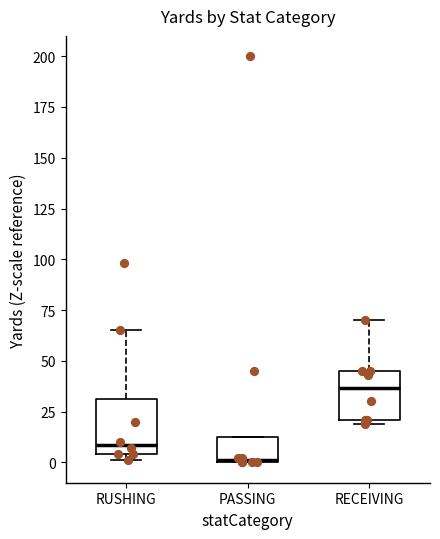

Reading left to right, transcribe this box plot: for each box, give where its median line is, the range the box spans, and where its two whiskers end, as read against the y-axis. The values are not printed on the chart, so give them approximately, as read against the axis.

RUSHING: median 10, box 5 to 30, whiskers 0 to 65
PASSING: median 0, box 0 to 15, whiskers 0 to 15
RECEIVING: median 35, box 20 to 45, whiskers 20 (just below the box's lower edge) to 70